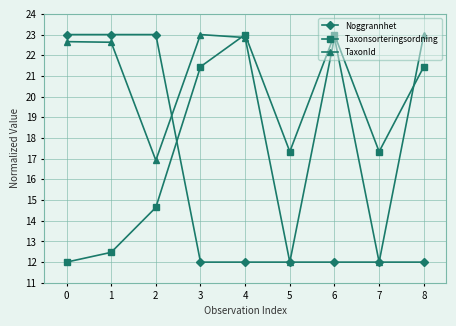

Read the Taxonsorteringsordning value at 5.

17.3